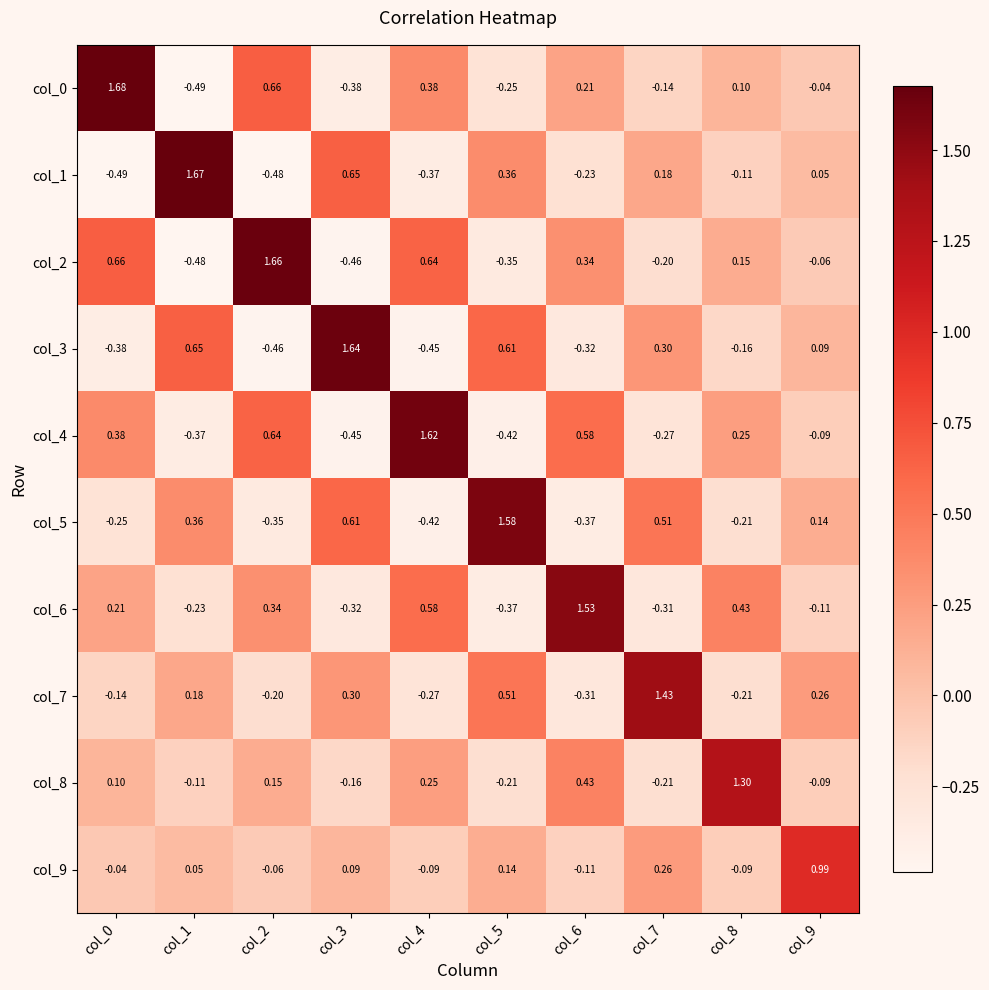

Is the value of col_5 at col_8 greater than the value of col_6 at col_4?

No